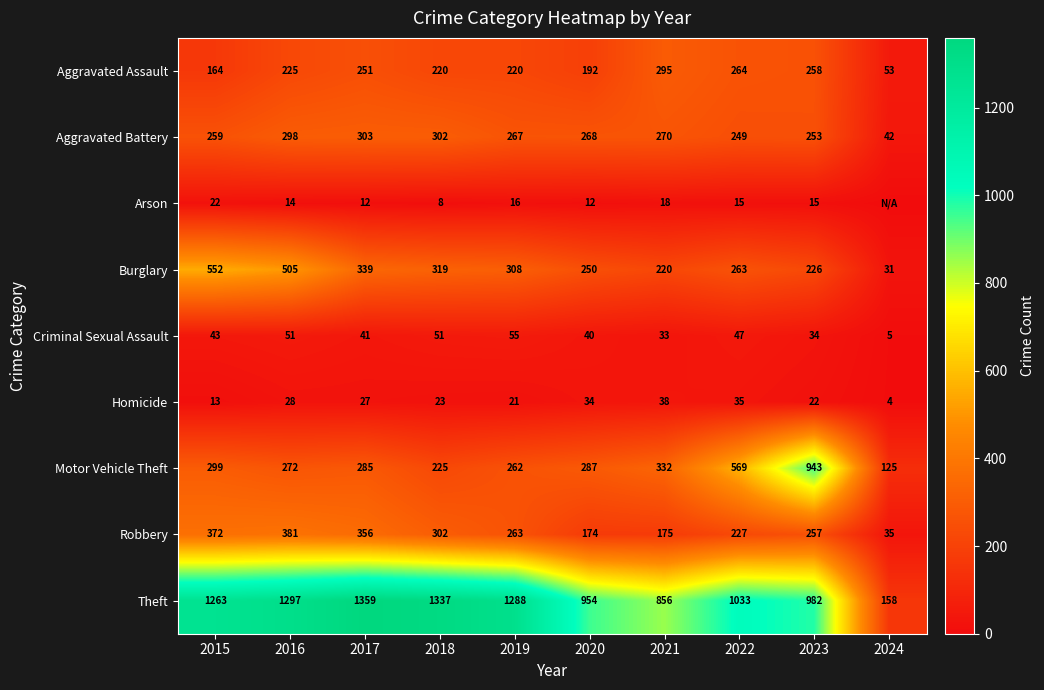

Which category has the highest value in the Homicide series?

2021